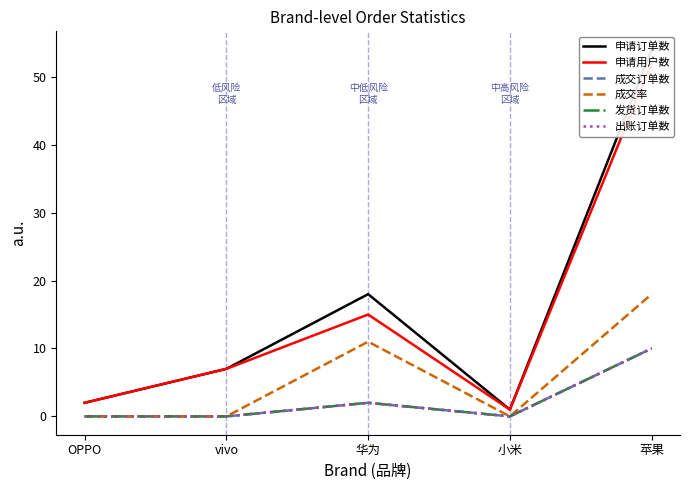

At how many categories does at least one series exceed 8?

2